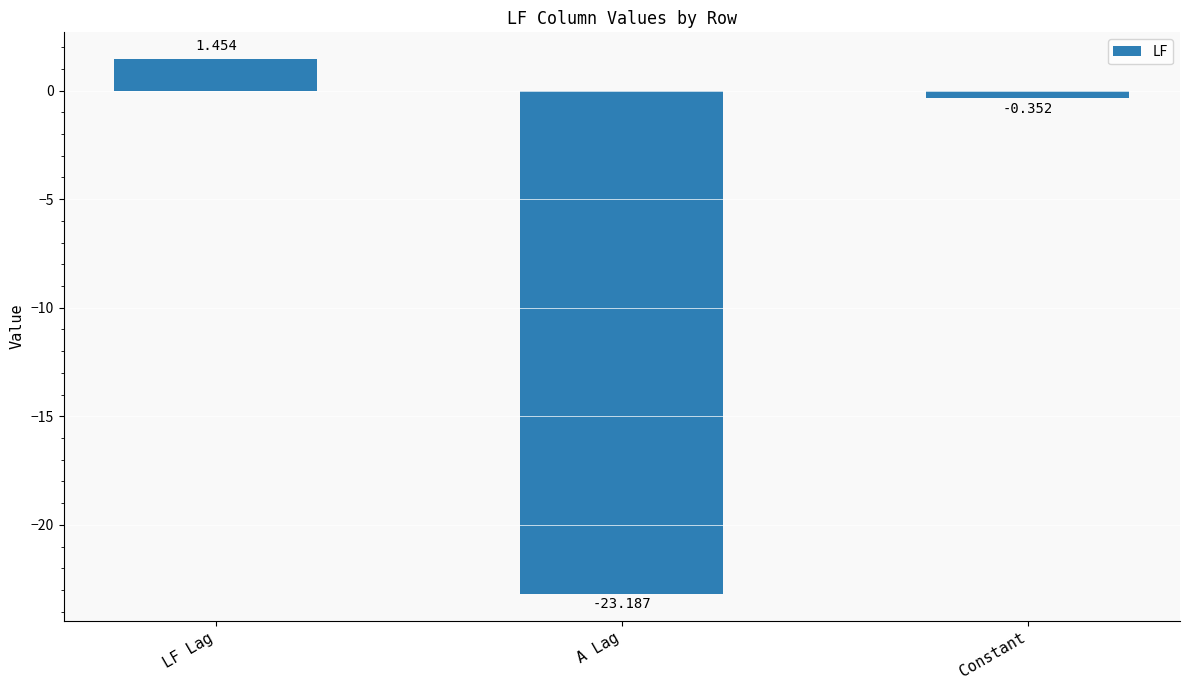

List the labels in order of value, largest first.

LF Lag, Constant, A Lag